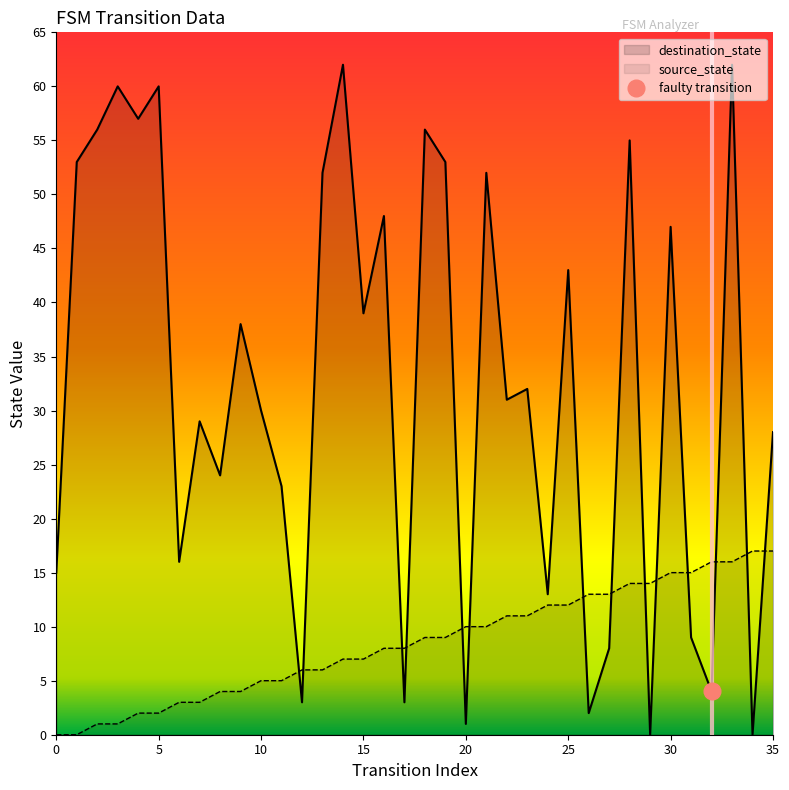

Does the chart display data point markers on the line(s)?

No